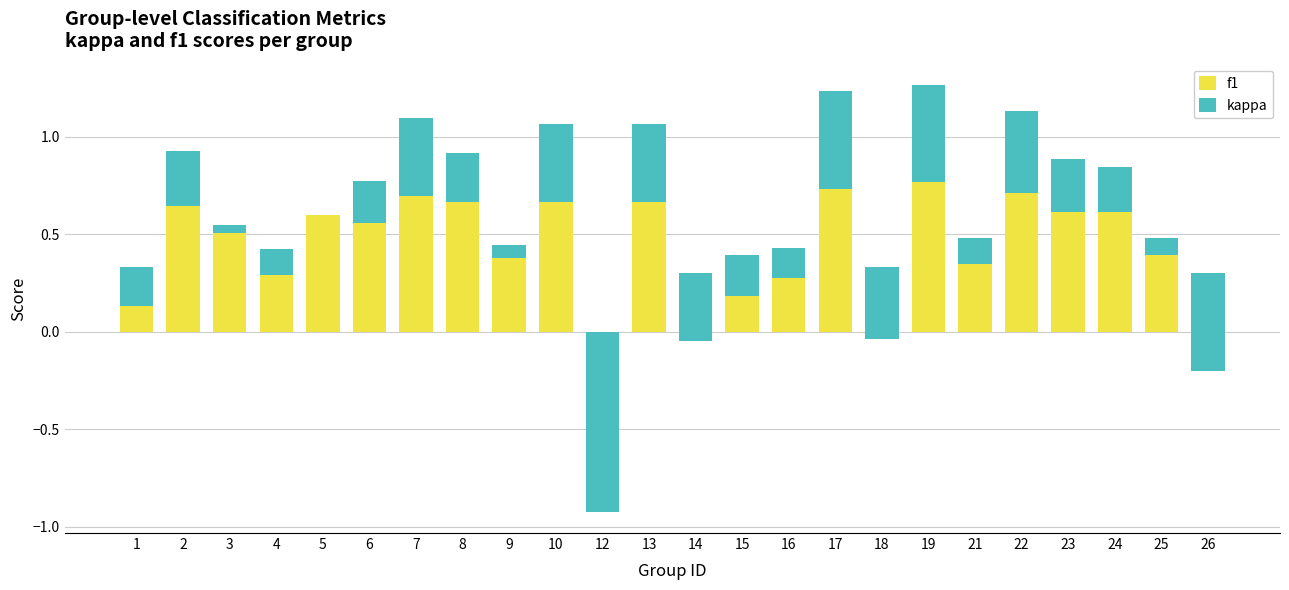

What is the maximum value for kappa?

0.5